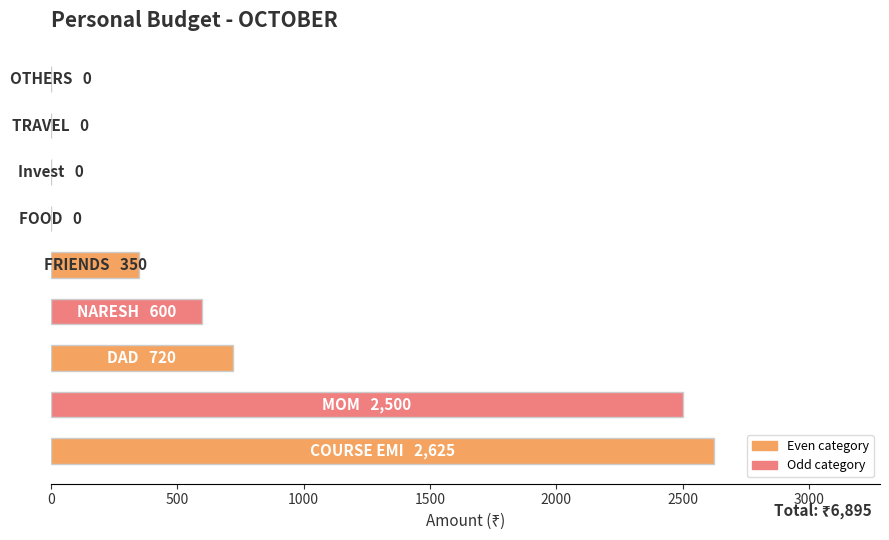

What is the maximum value shown in the chart?

2625